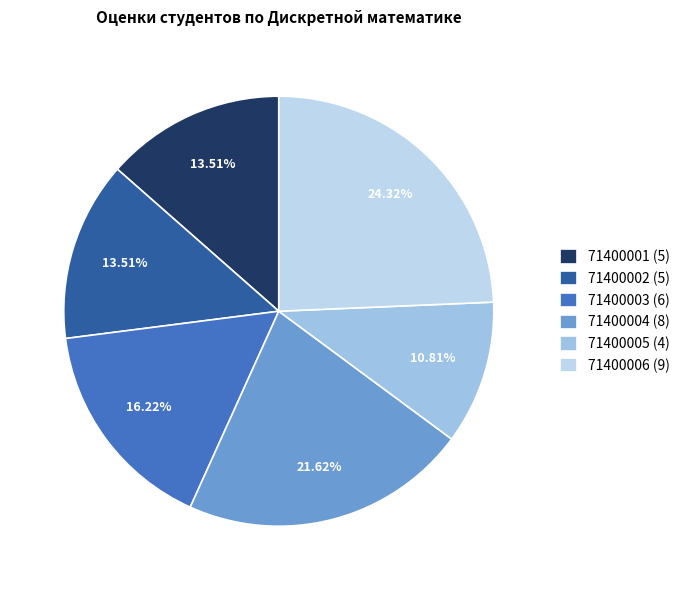

Count the number of slices in the pie.

6